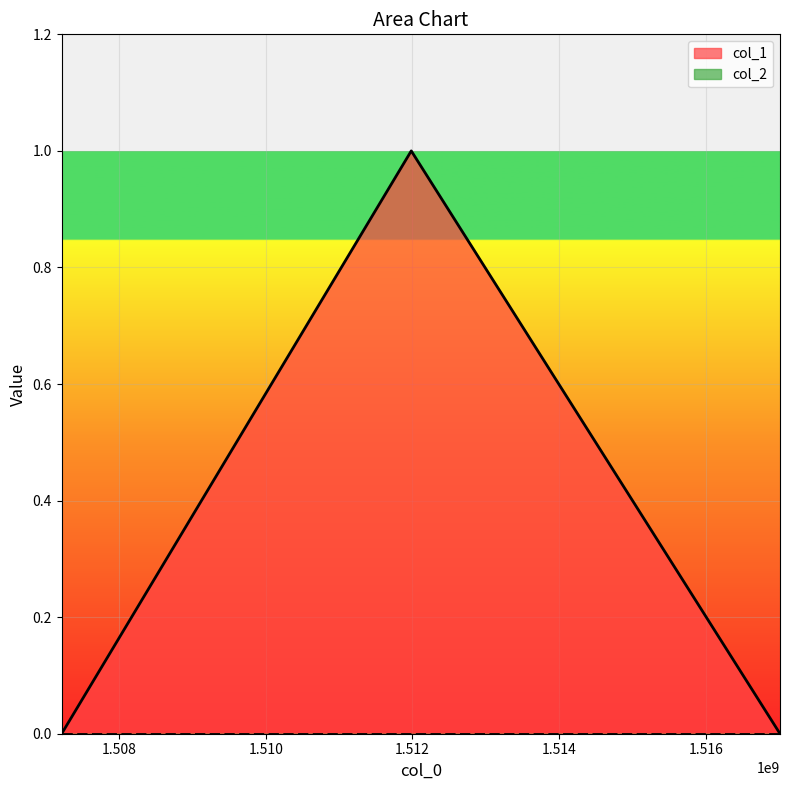

What is the difference between the maximum and minimum values?

1